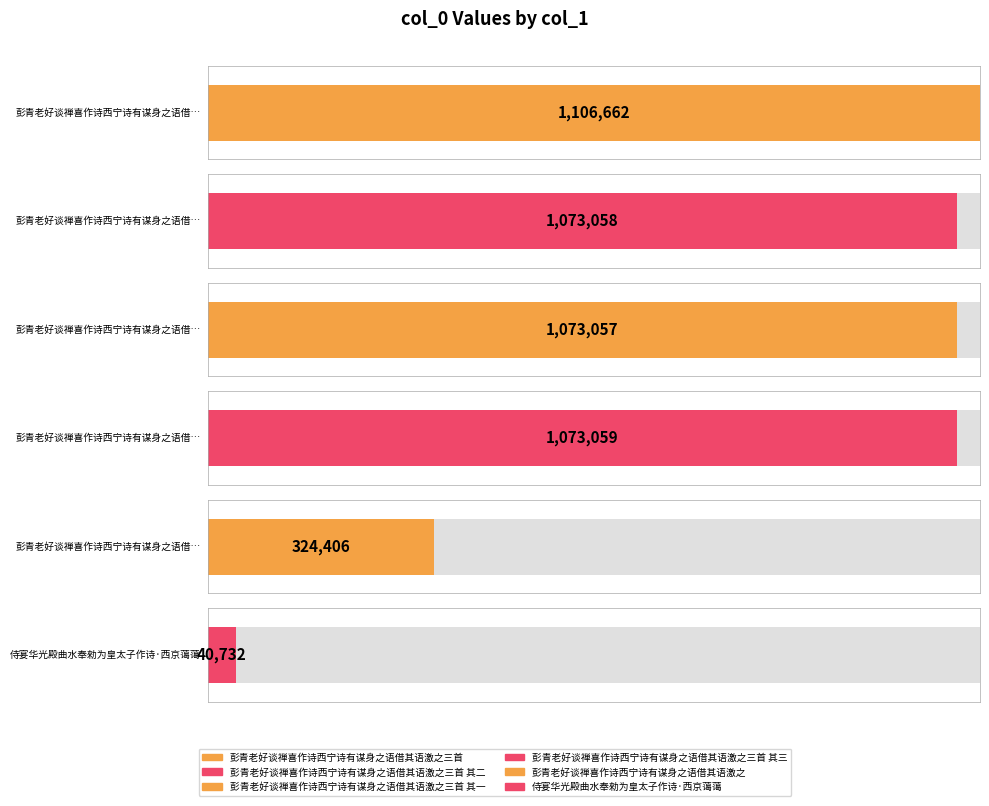

Are the bars grouped side by side (vs. stacked)?

No